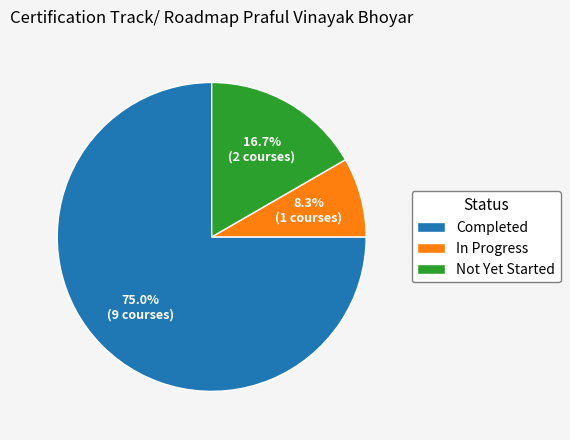

To the nearest percent, what percentage of the pie is Completed?

75%